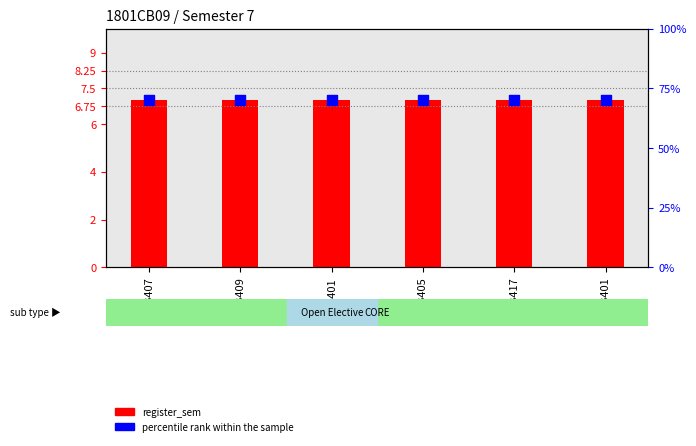

What are all the series names shown in the legend?

register_sem, percentile rank within the sample